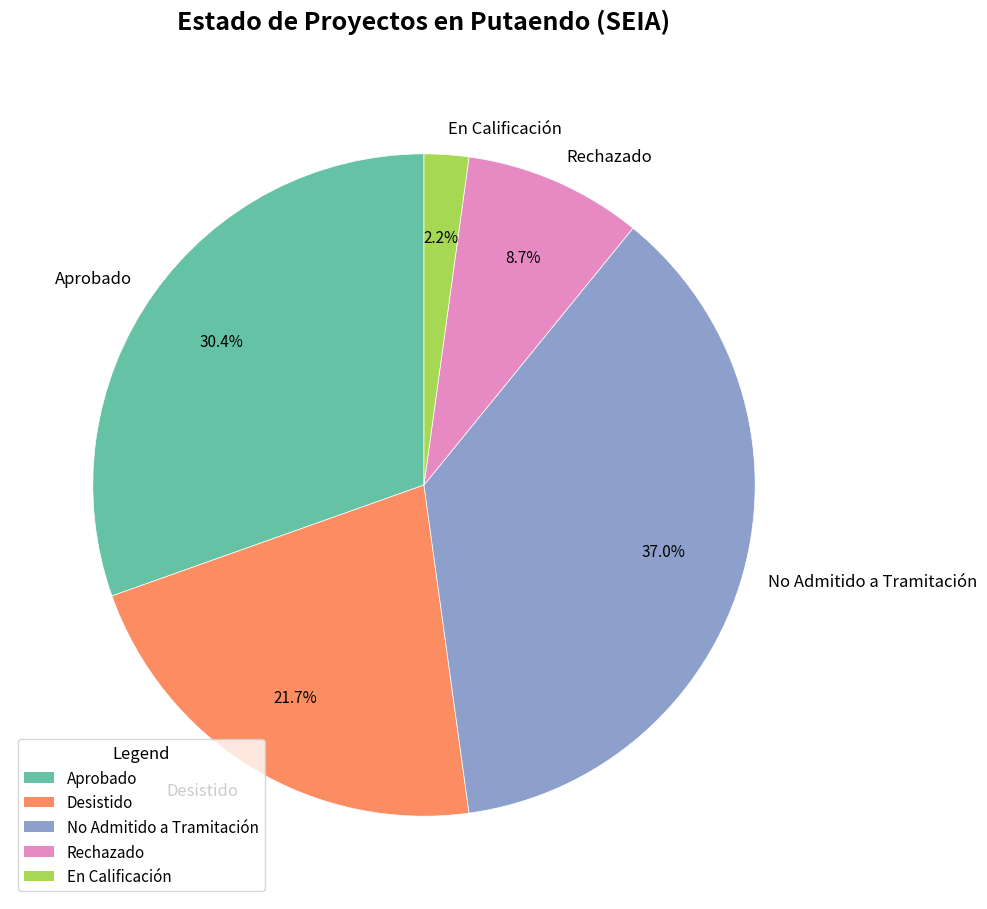

What is the total percentage of Aprobado and No Admitido a Tramitación?

67.4%